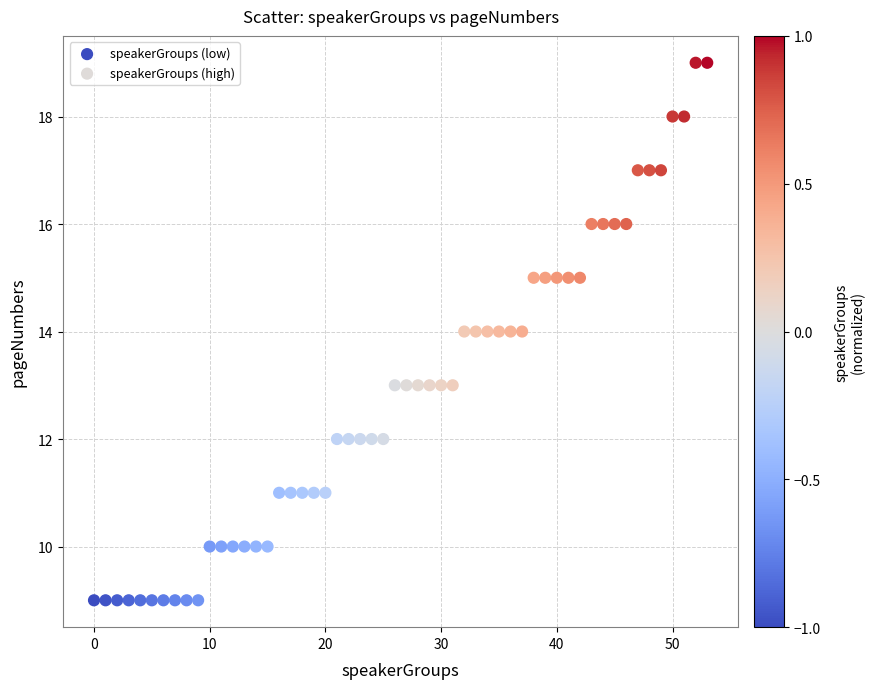

Which series contains the highest Y value?

speakerGroups (high)